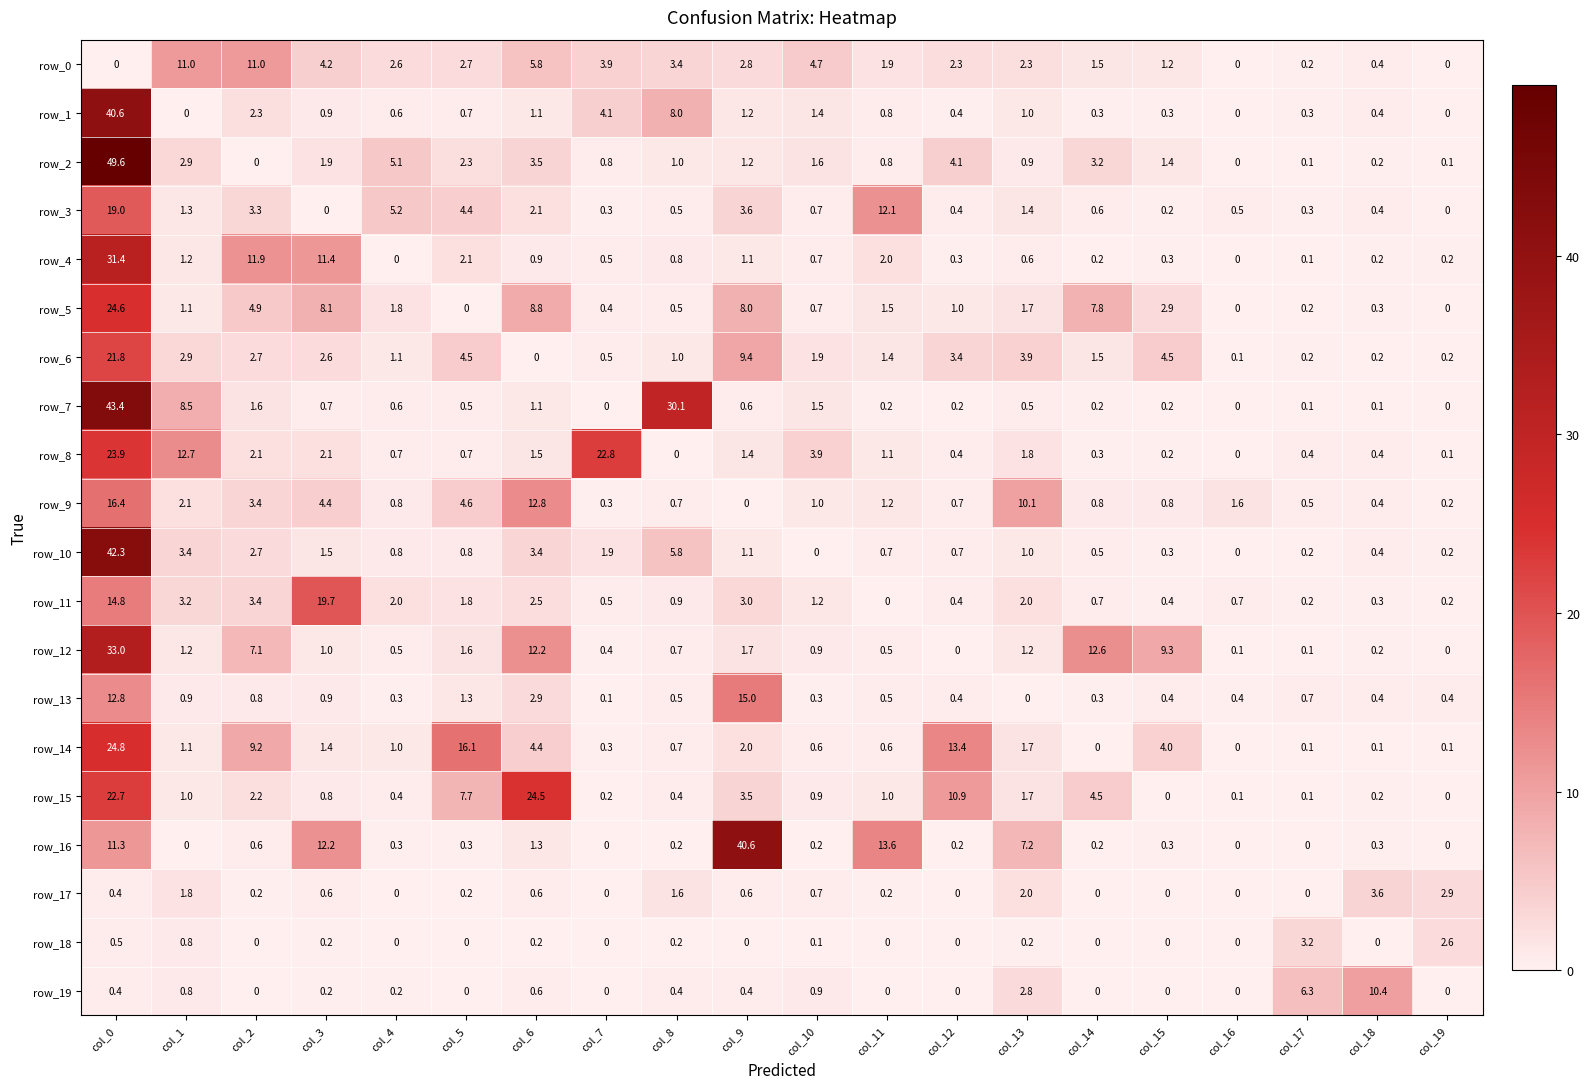

True or false: row_17 has a value of 0.6 at col_9.

True